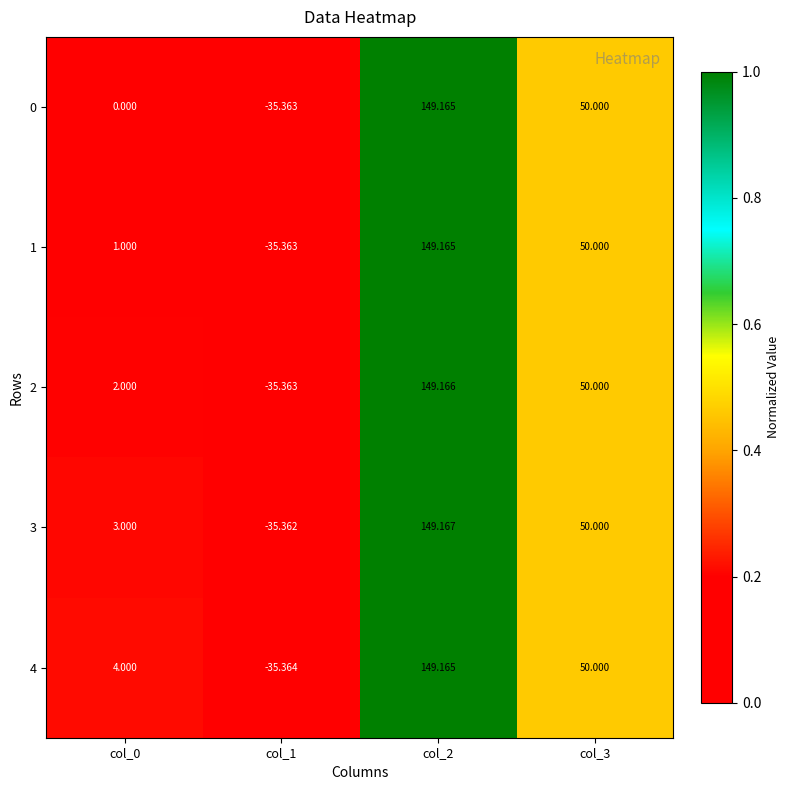

Is the value of 2 at col_0 greater than the value of 4 at col_2?

No